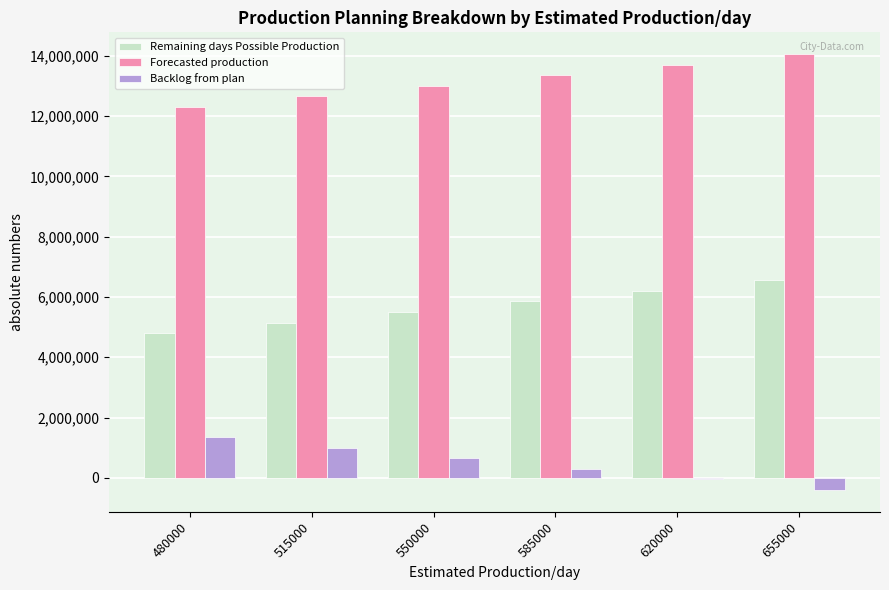

Are the bars grouped side by side (vs. stacked)?

Yes